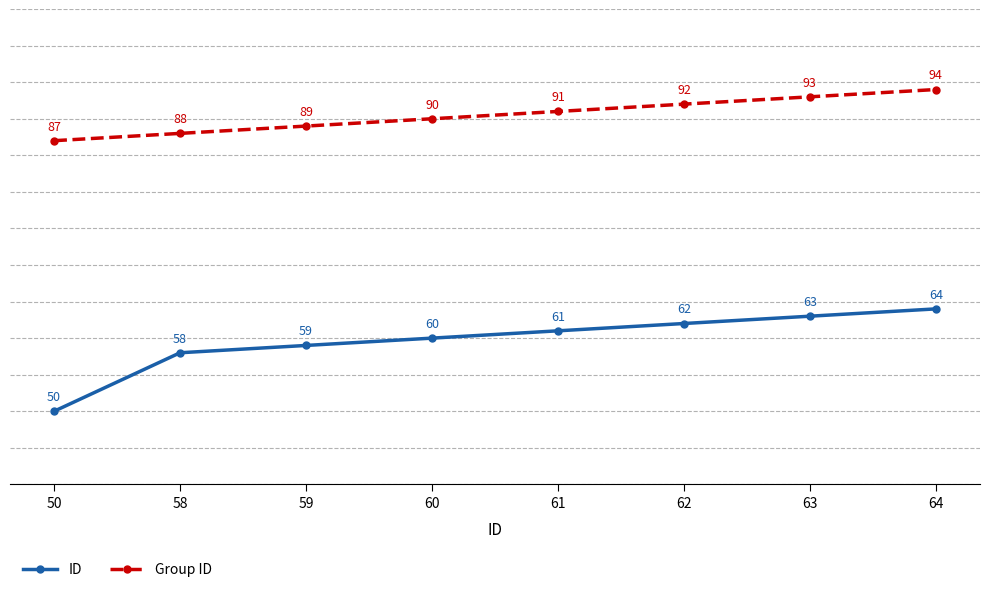

True or false: Group ID and ID intersect in this chart.

False